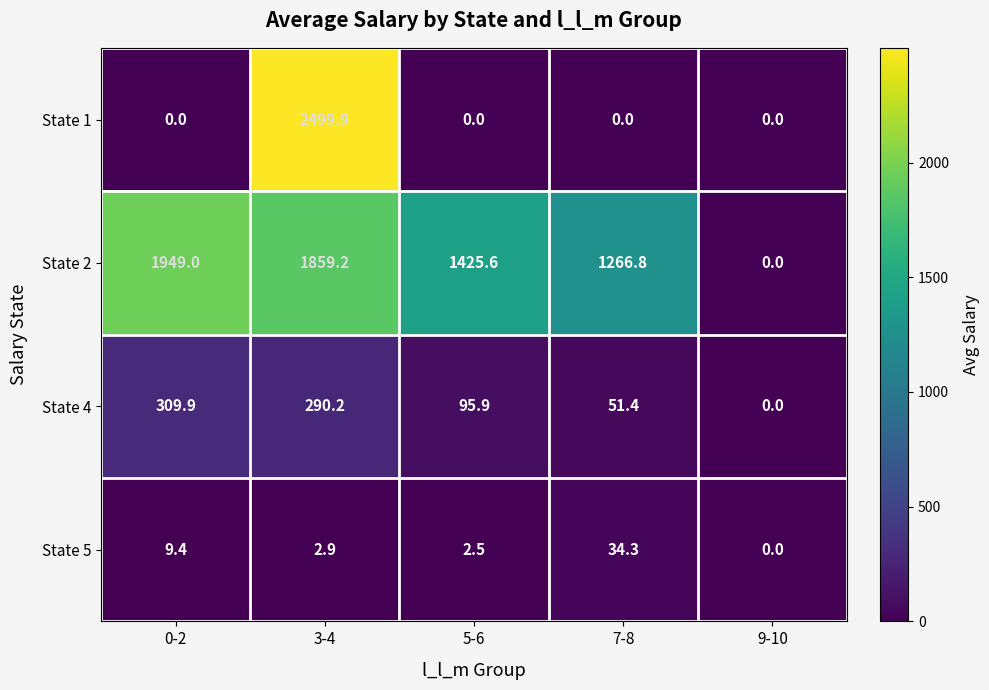

At which category is the sum across all series the highest?

3-4